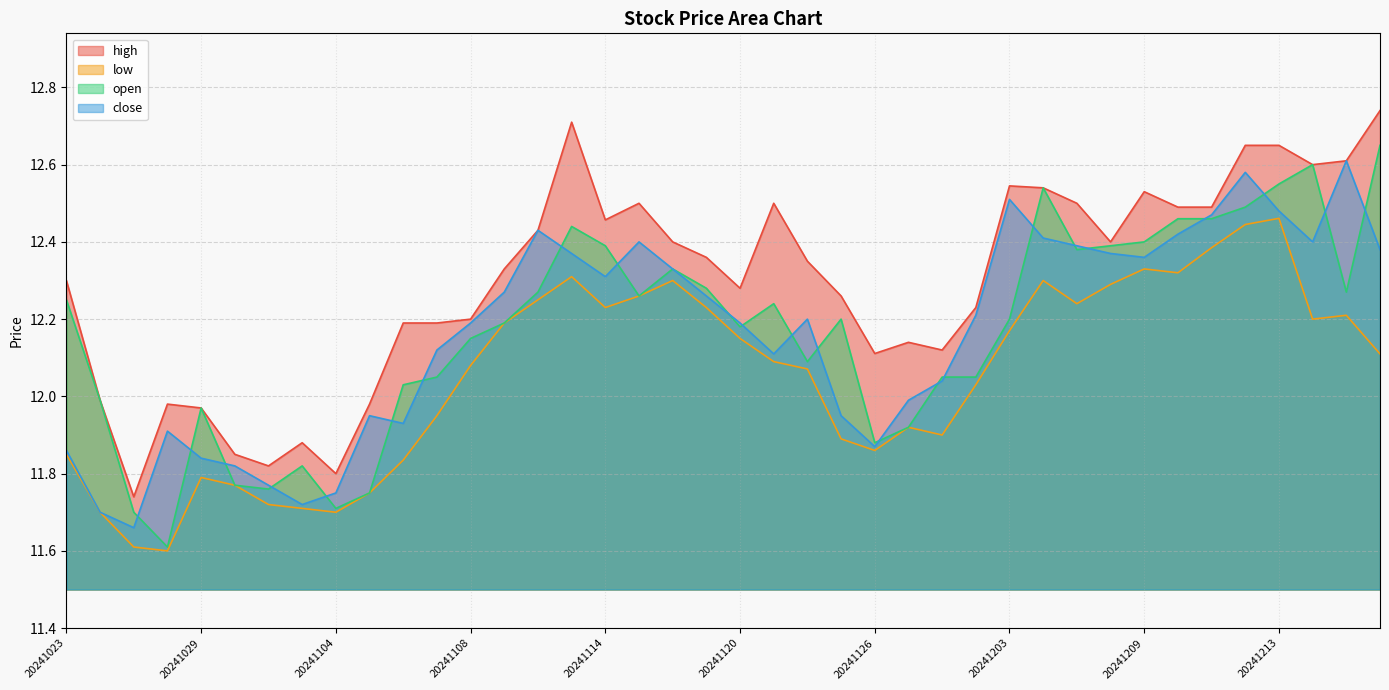

At 20241121, list the series in order from largest to smallest.

high, open, close, low